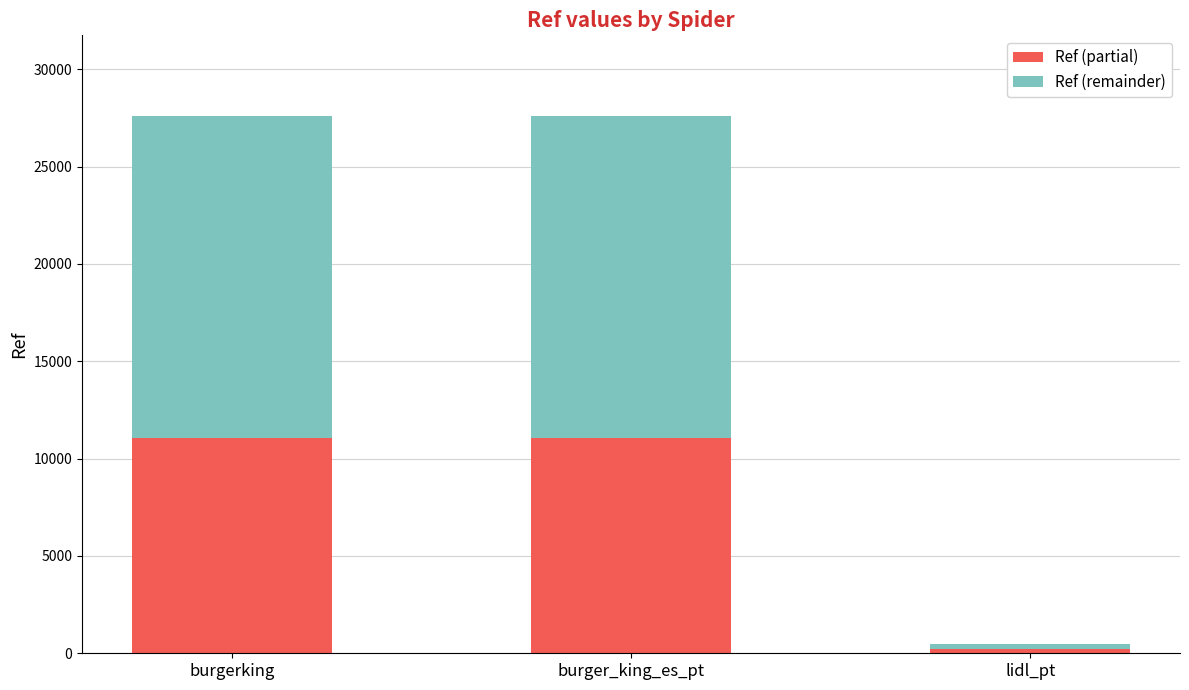

Reading left to right, transcribe the values for Ref (partial).

burgerking=11040	burger_king_es_pt=11040	lidl_pt=198